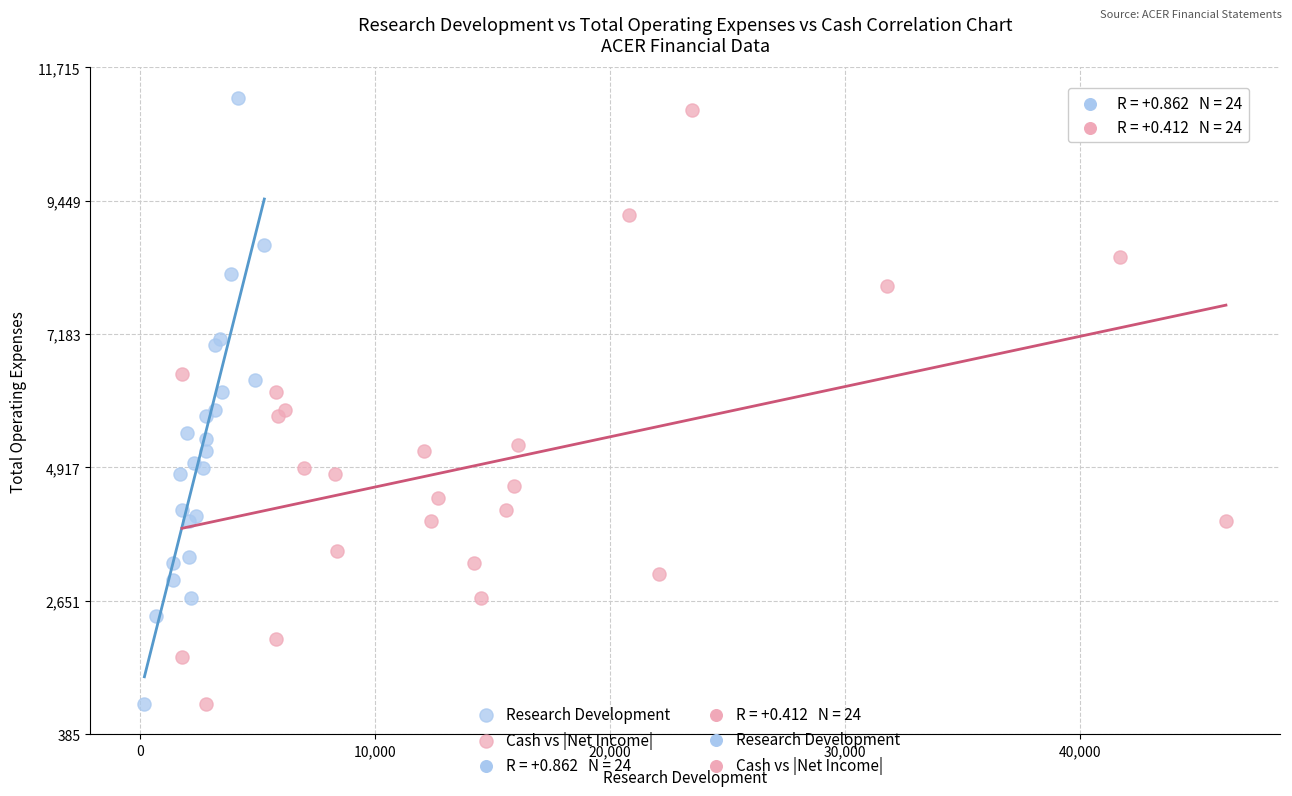

Which series has the widest spread of Y values?

Research Development